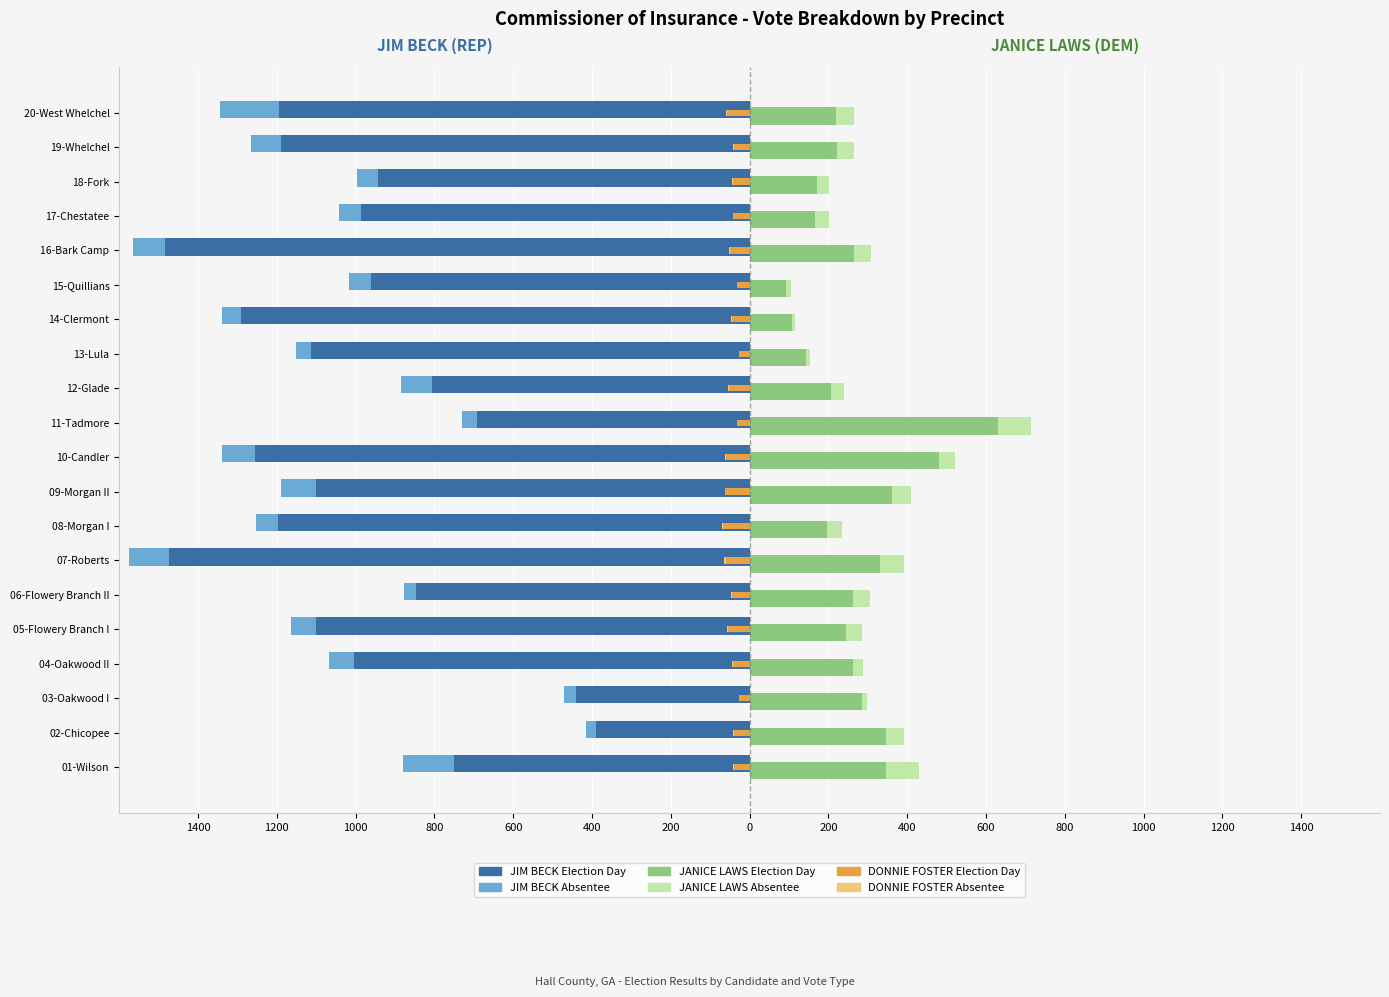

What is the difference between the maximum and minimum values in the JANICE LAWS Election Day series?

538